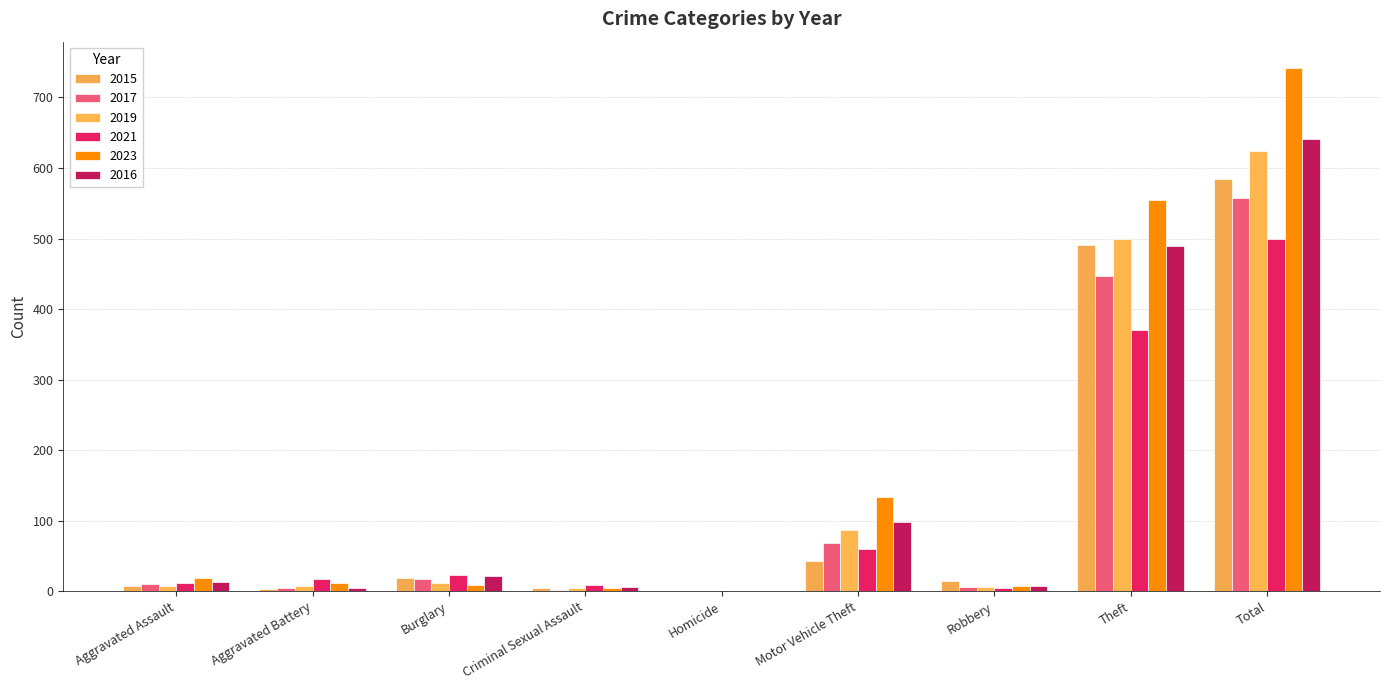

What is the greatest value displayed?

742